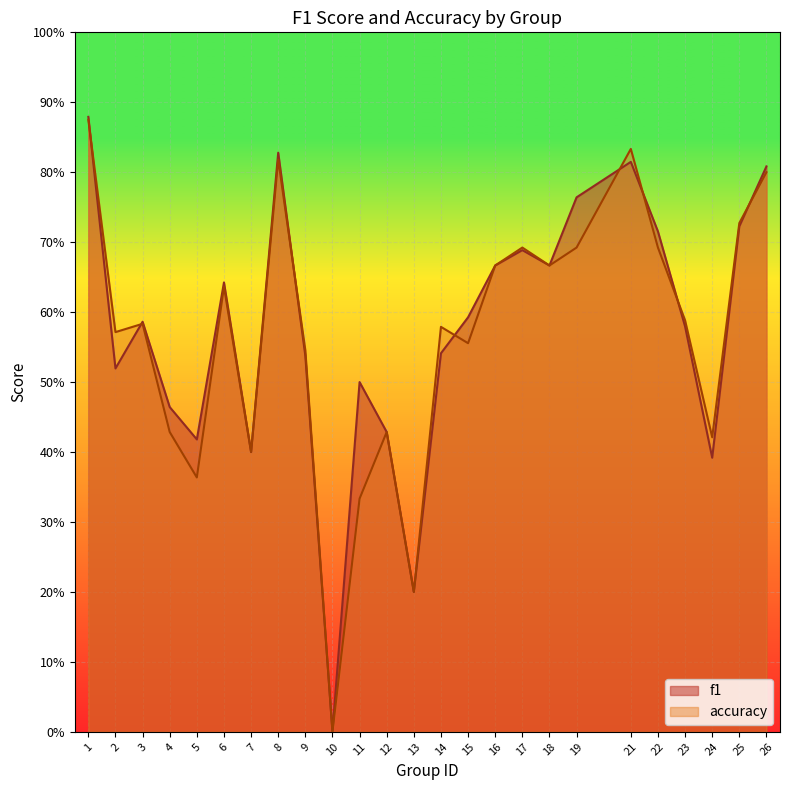

What is the sum of all f1 values?

14.4